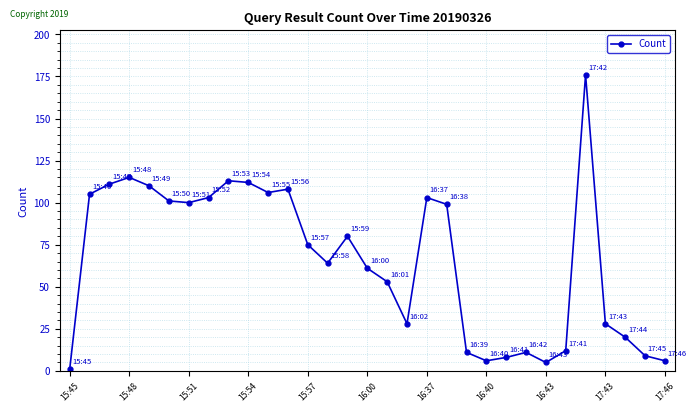

True or false: the data has more than 2 interior local peaks.

True